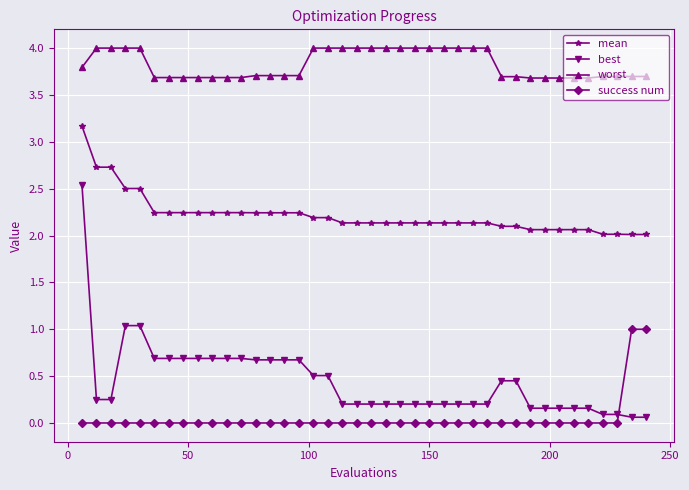

Count the number of data series in this chart.

4